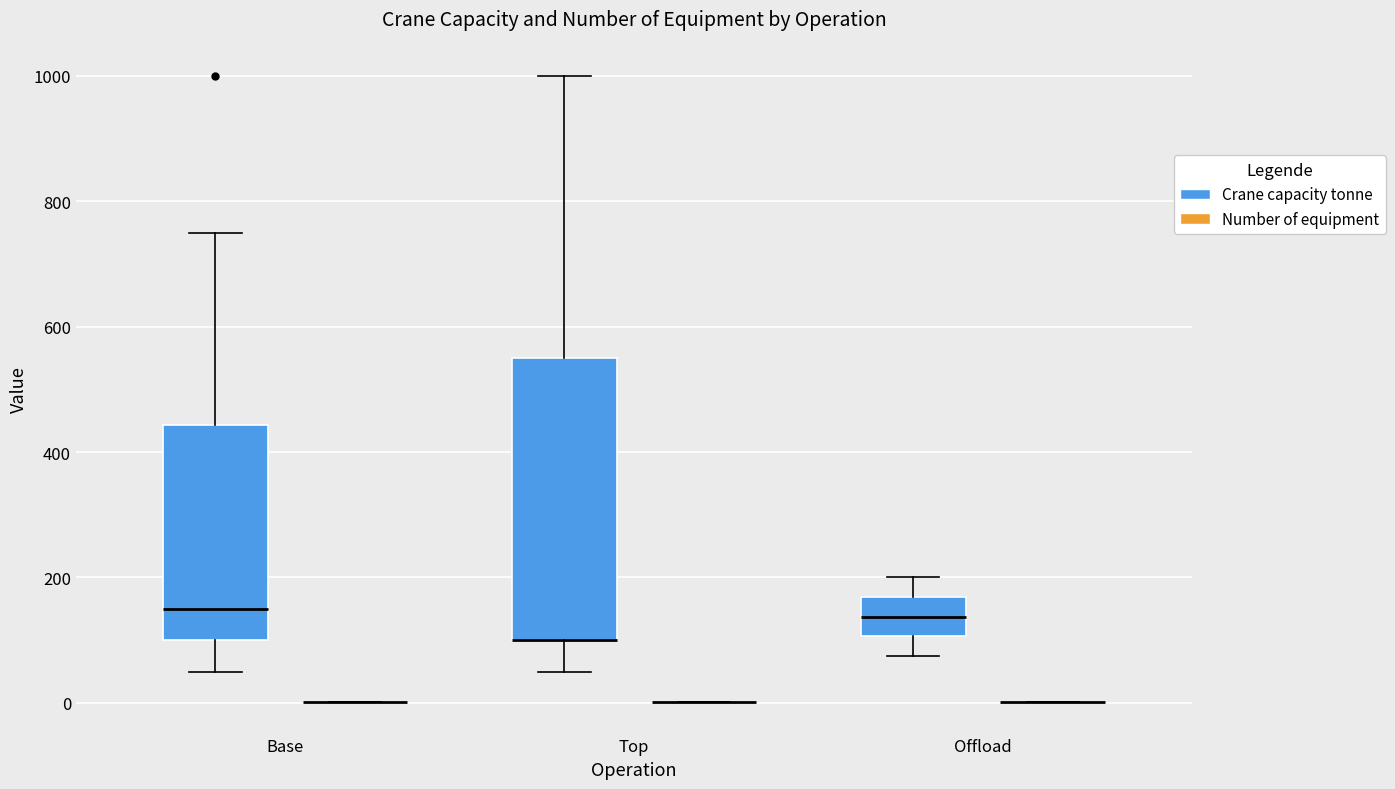

Comparing the boxes themselves (not the whiskers), which one is the tallest?

Top (Crane capacity tonne)